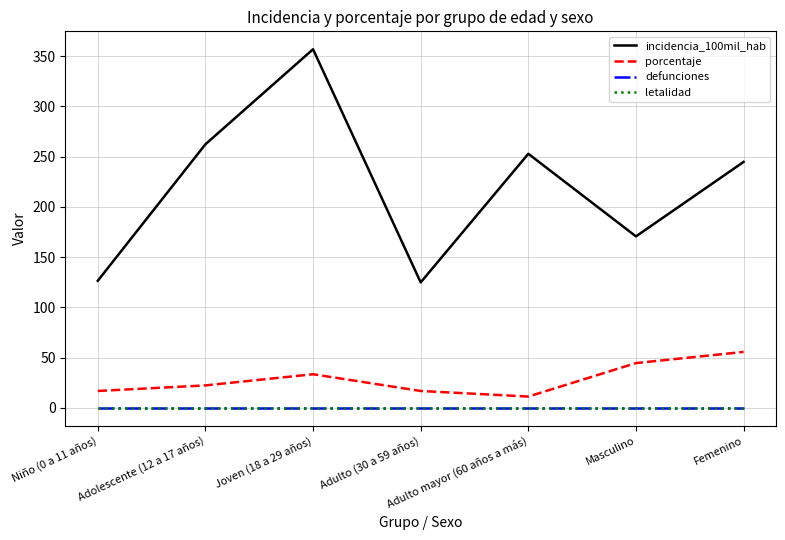

What is the difference between the highest and lowest values at Masculino?

170.6